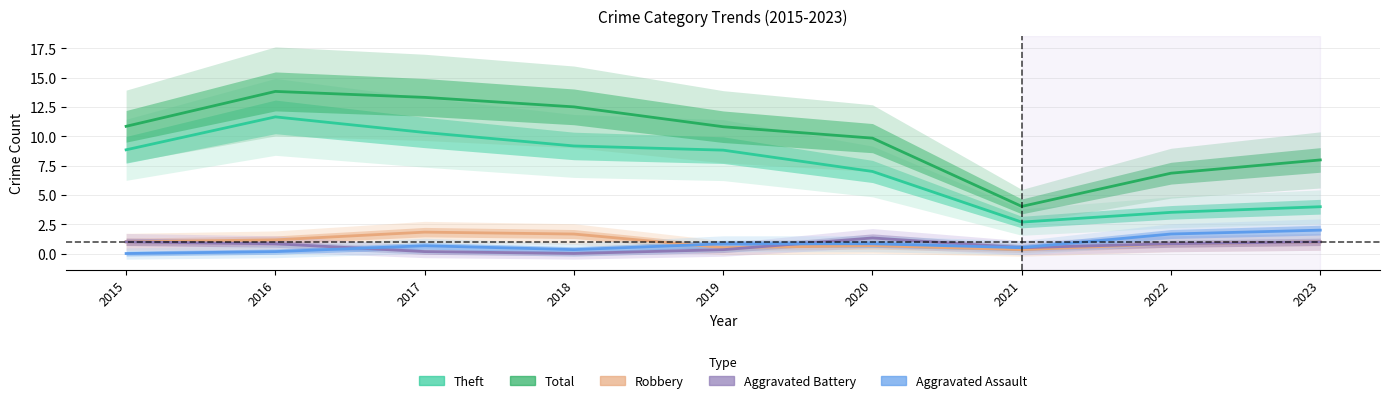

At which label does Aggravated Battery reach its minimum?

2018